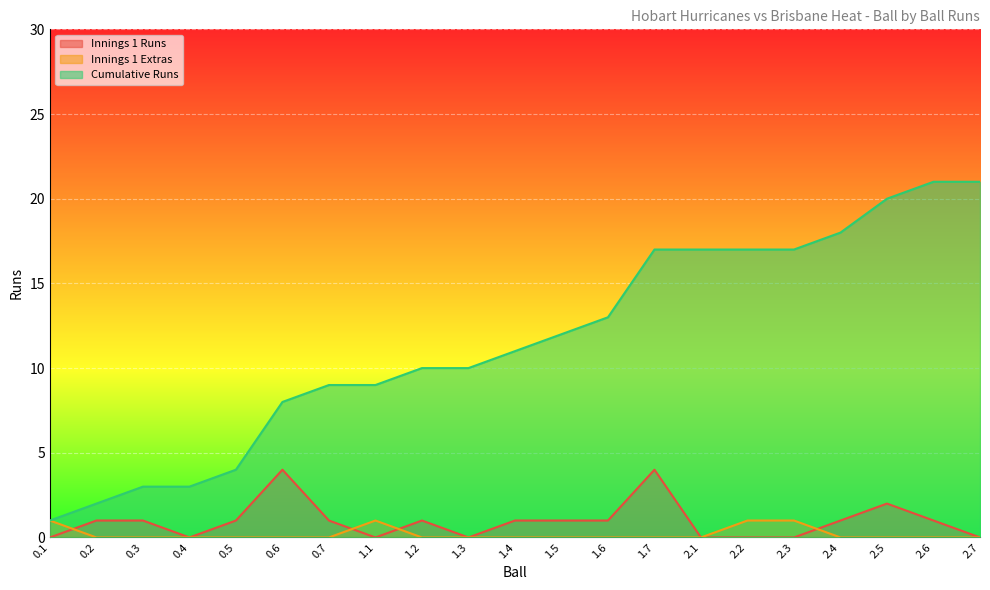

What is the value of the Cumulative Runs point at the 3rd from the left?

3